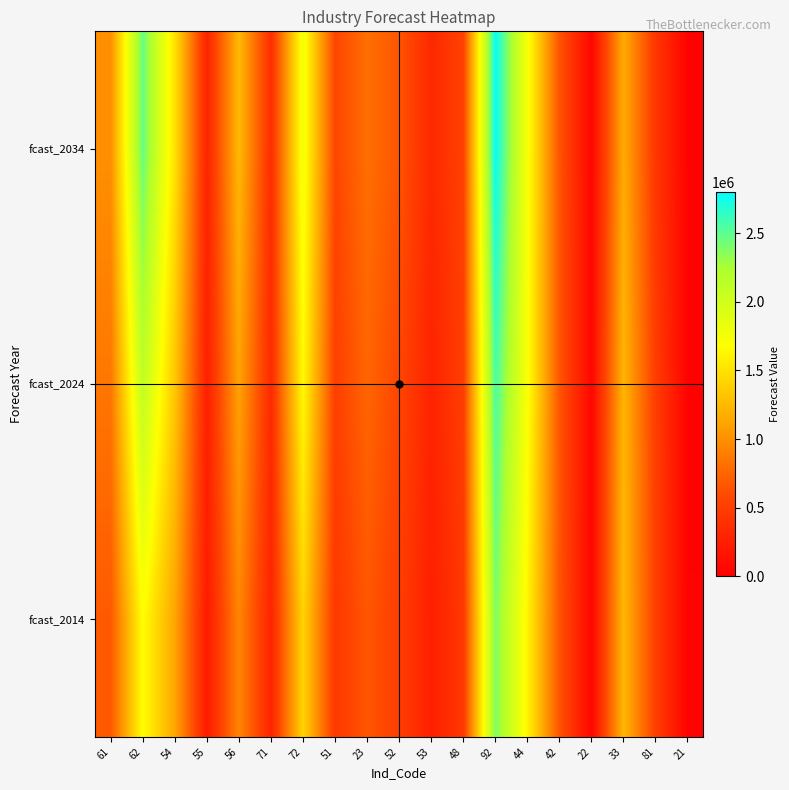

Between 23 and 21, which is larger?

23